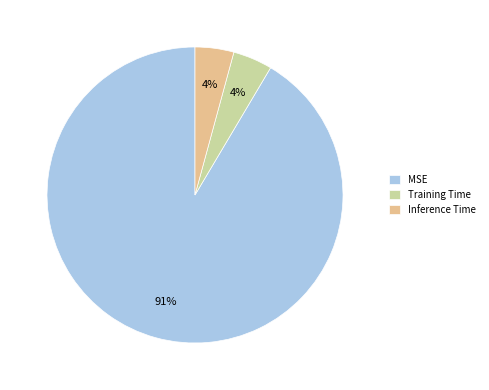

Is MSE the majority of the pie?

Yes